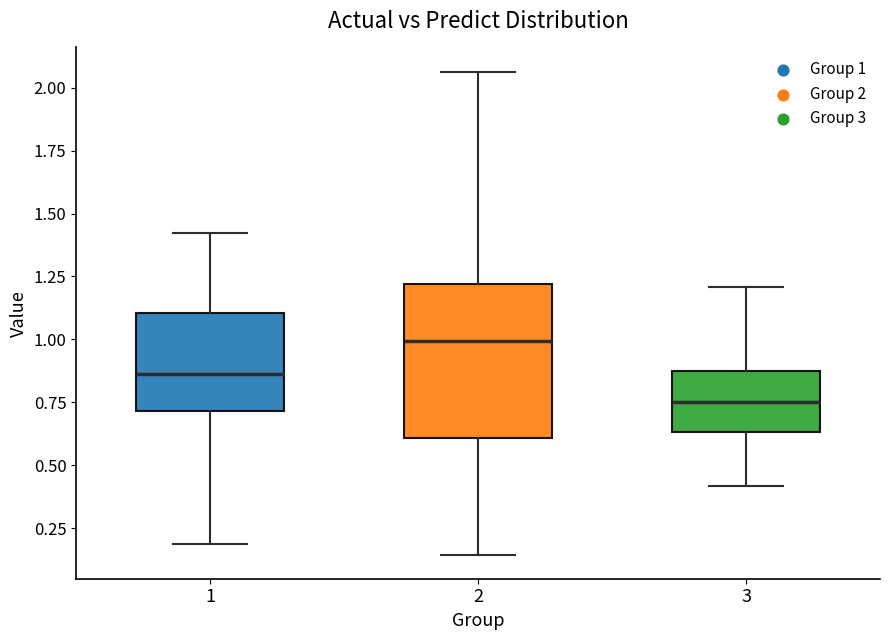

Which box's median line is the highest?

2